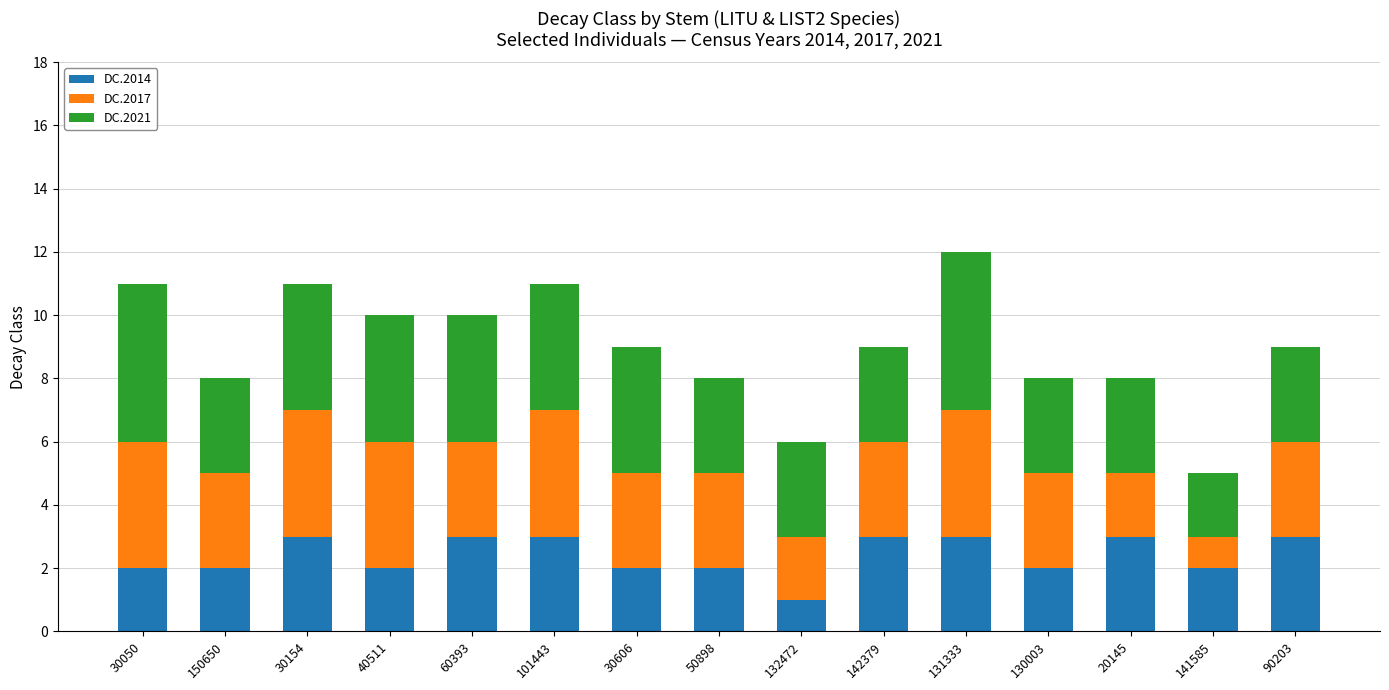

What is the highest value of the DC.2014 series?

3